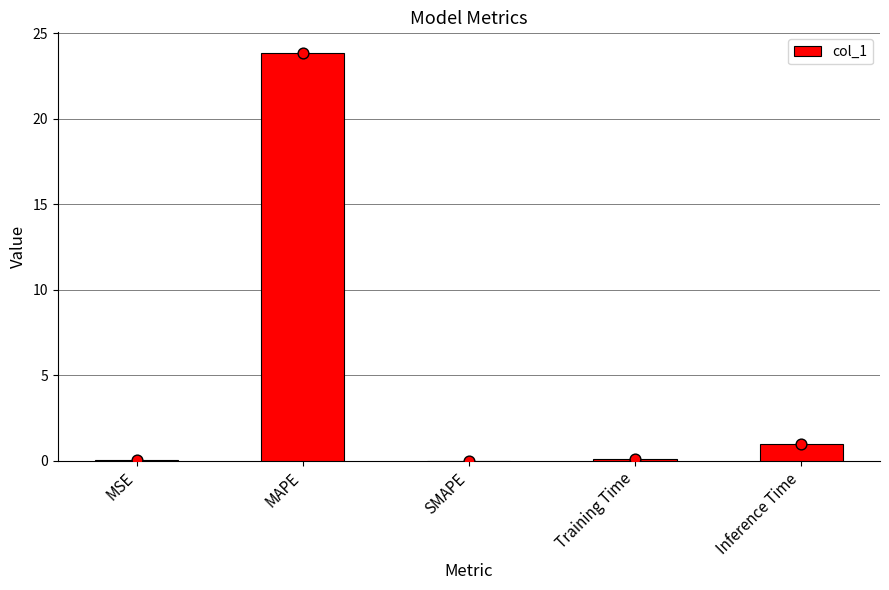

Between SMAPE and MSE, which is larger?

MSE